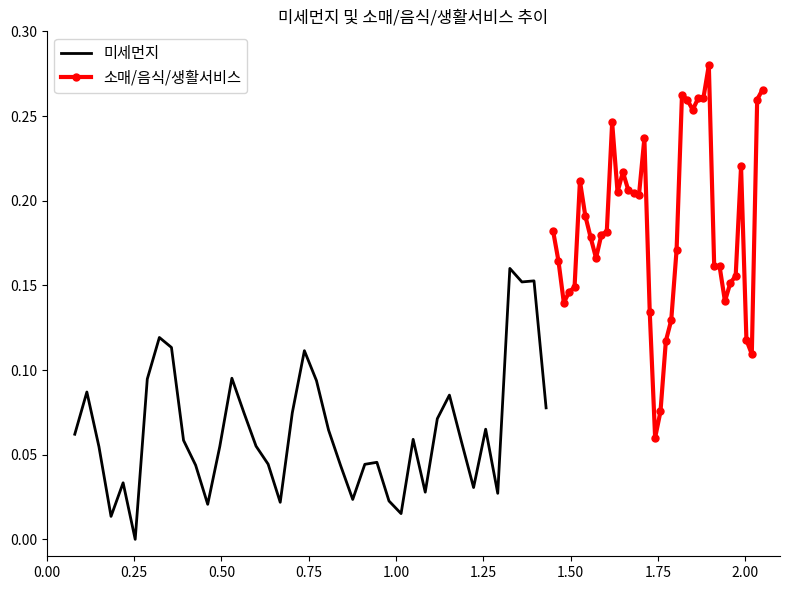

Which series ends up on top after the final intersection of 미세먼지 and 소매/음식/생활서비스?

소매/음식/생활서비스